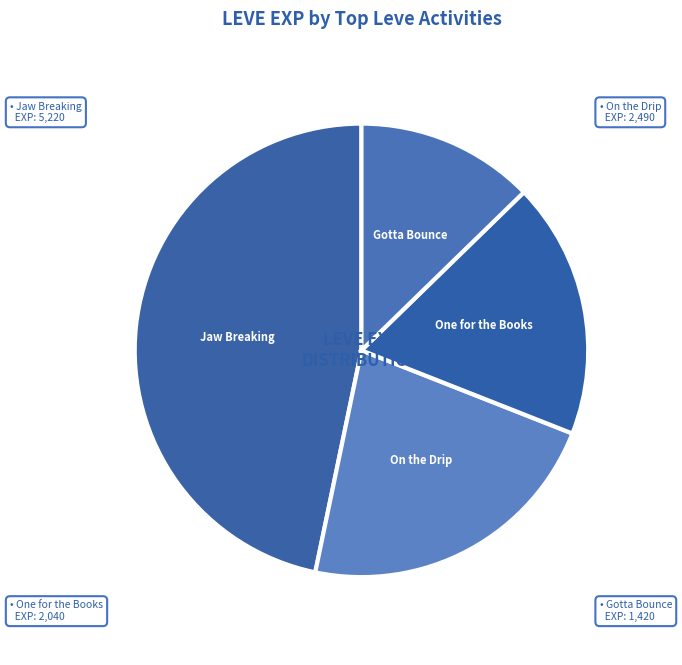

Do On the Drip and Gotta Bounce together represent more than half of the pie?

No